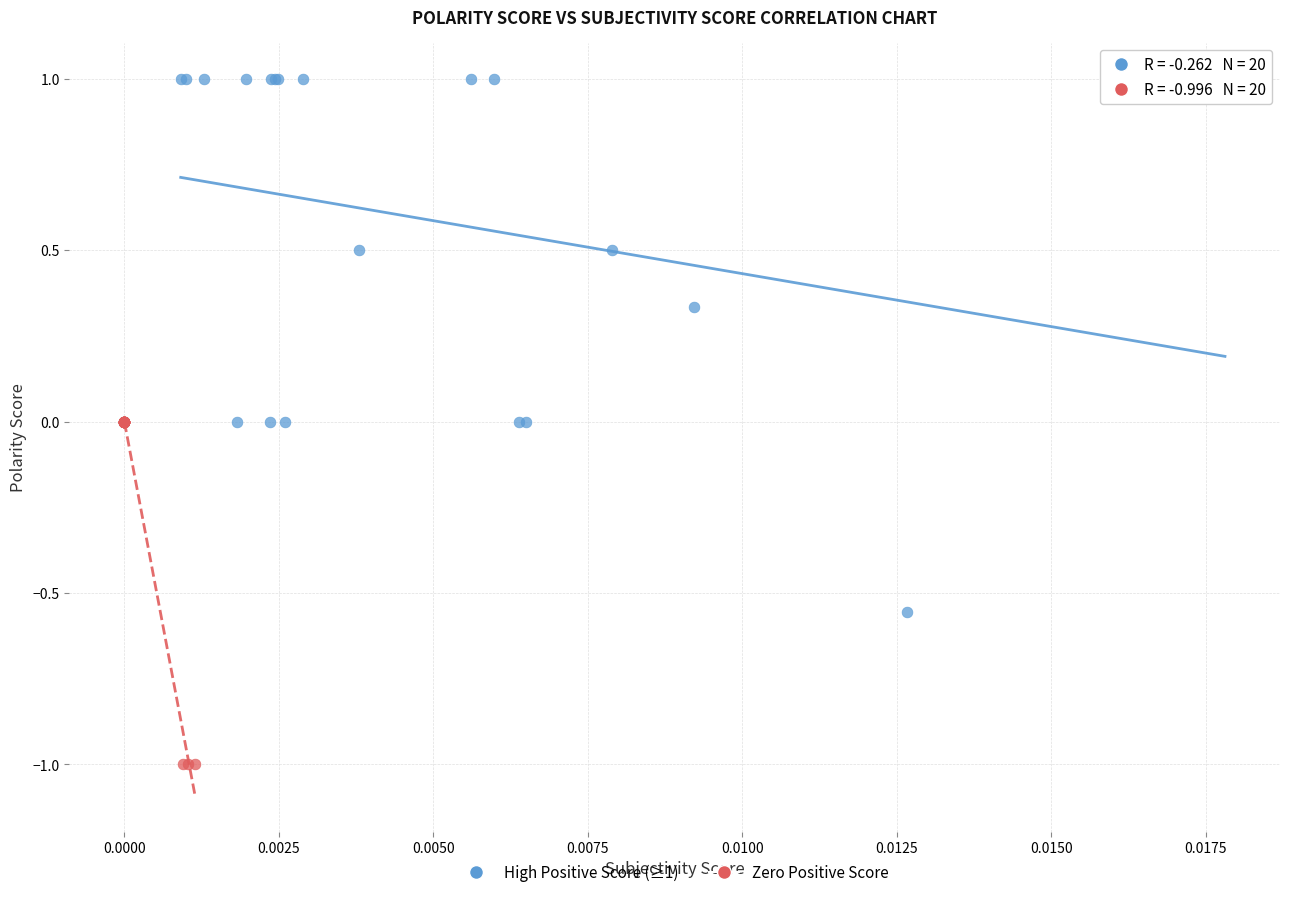

Which series has the widest spread of Y values?

High Positive Score (≥1)